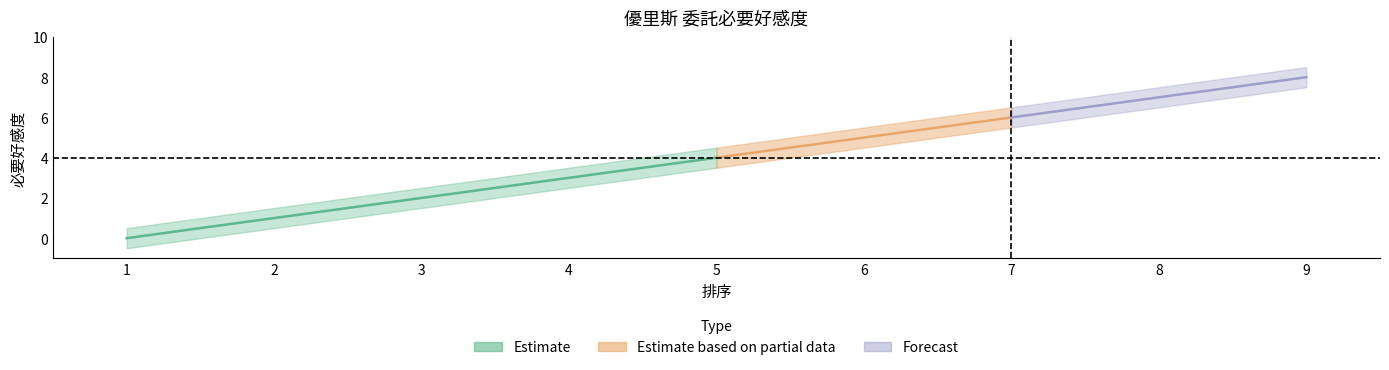

Where does the lower series first go above 4?

6